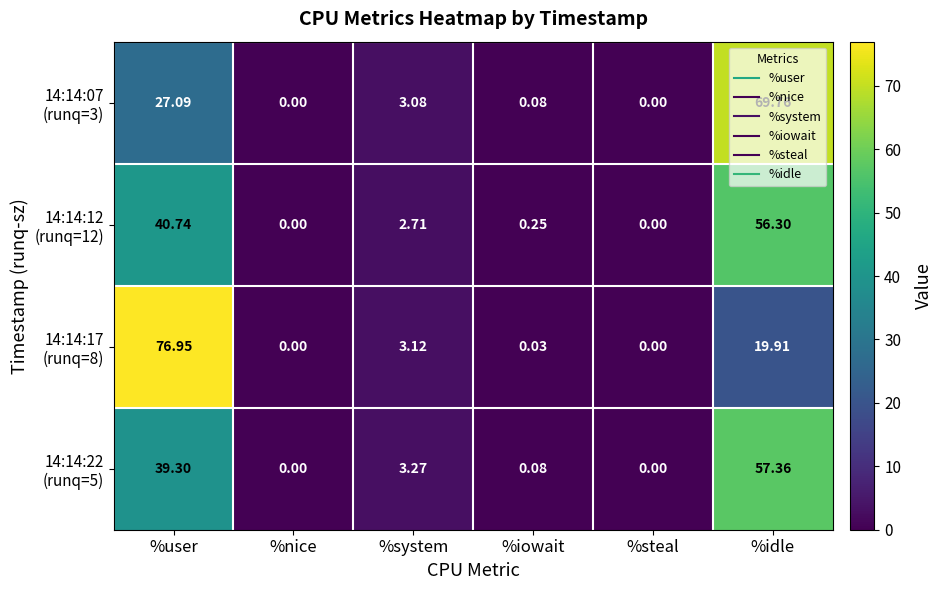

Which label corresponds to the largest value in the chart?

%user